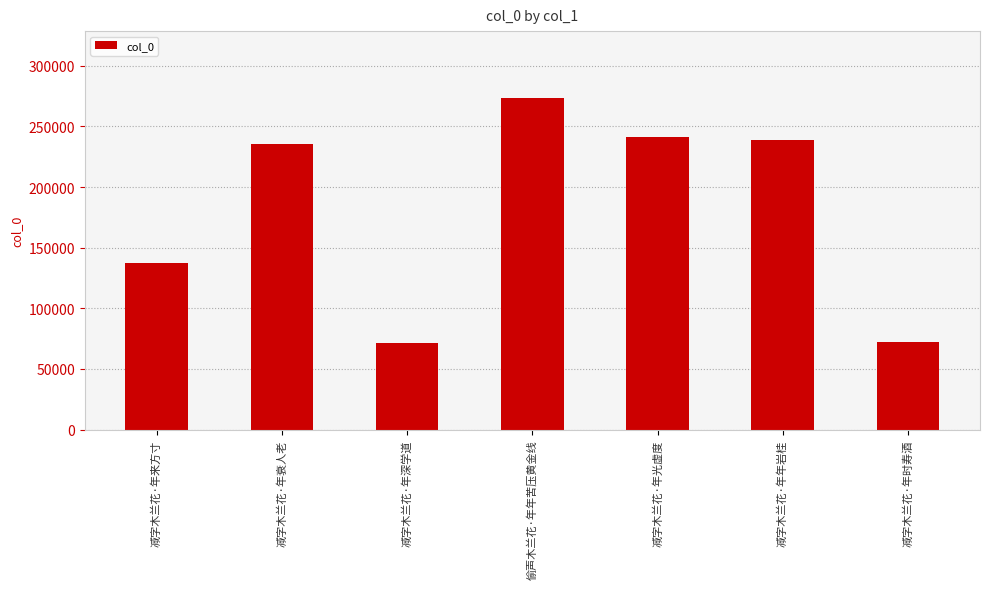

What is the label of the 1st bar from the left?

减字木兰花·年来方寸